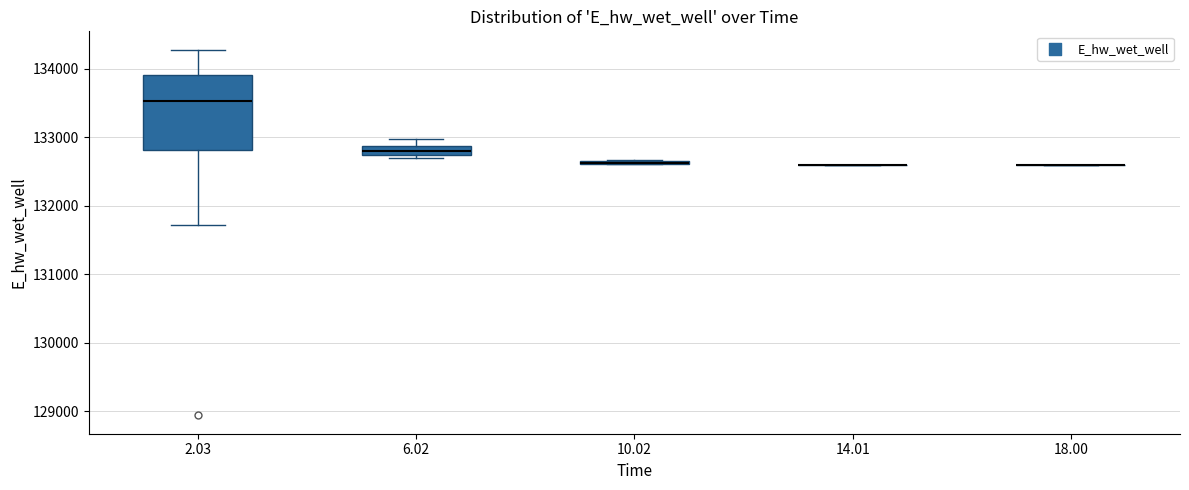

Comparing the boxes themselves (not the whiskers), which one is the tallest?

2.03